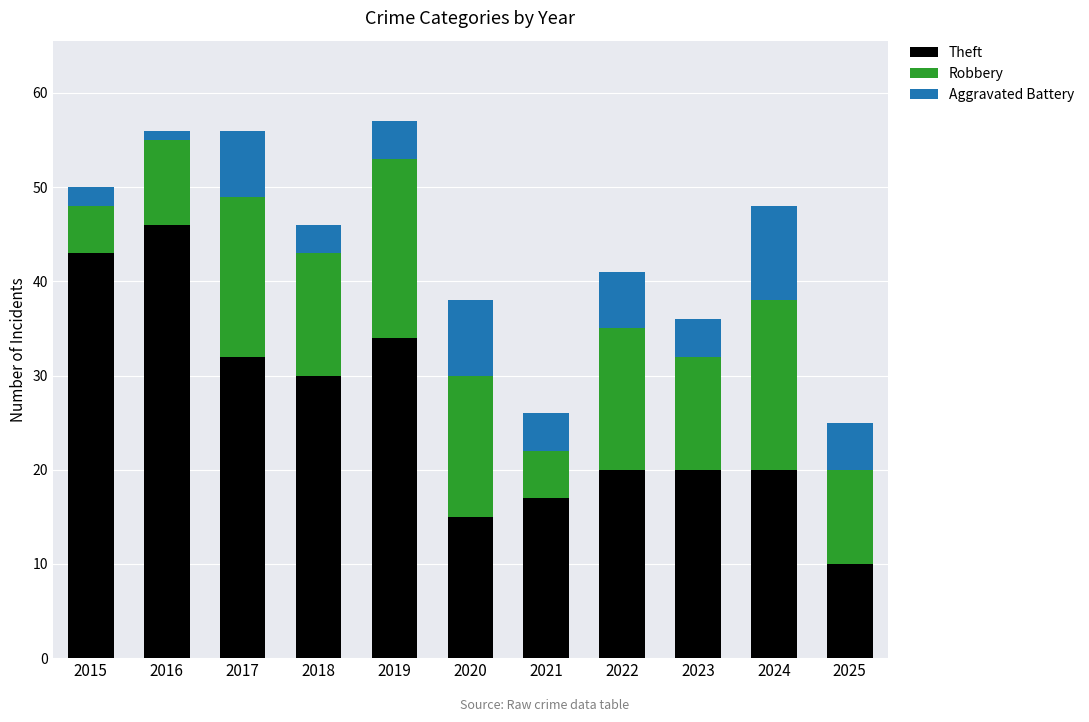

At which label is Theft closest to 28?

2018